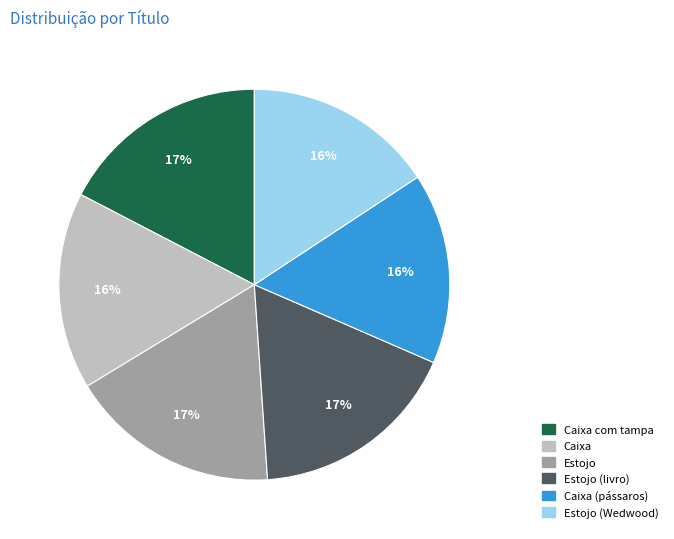

How many slices are in this pie chart?

6